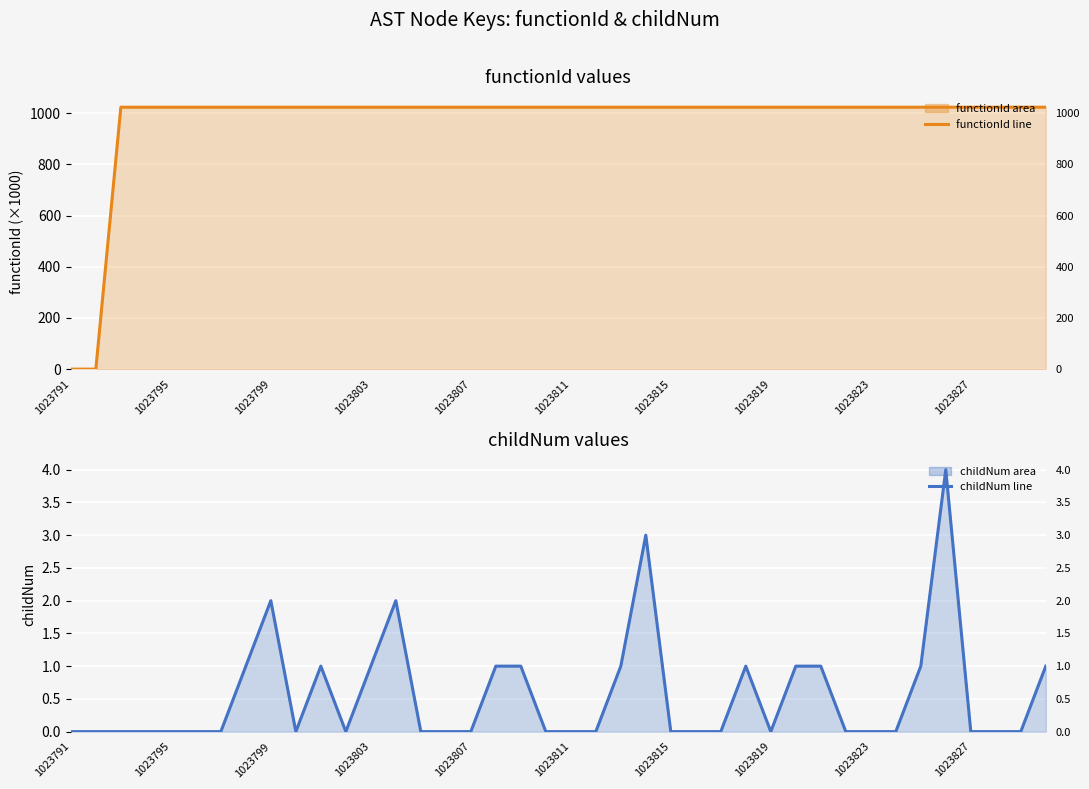

Between 17 and 39, which is larger?

17